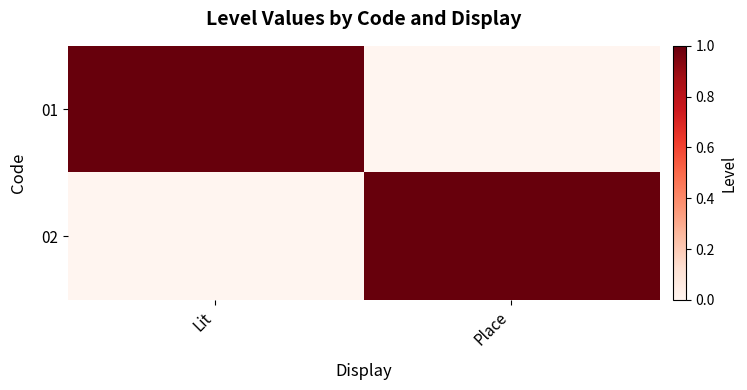

Reading right to left, list all the values displayed in this chart.

01: Place=0	Lit=1
02: Place=1	Lit=0